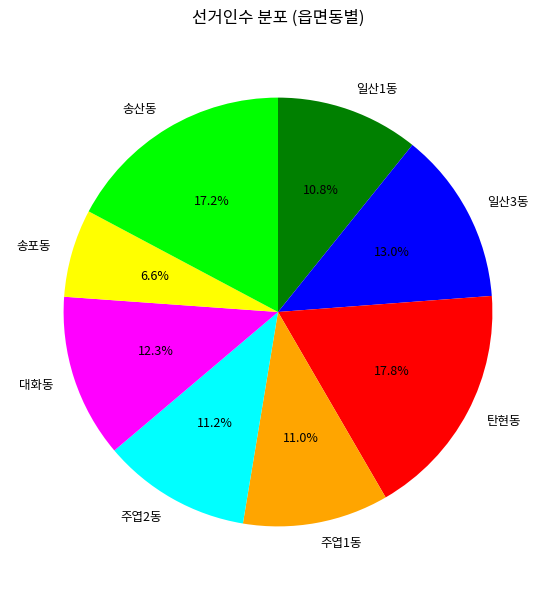

What is the largest slice in the pie chart?

탄현동